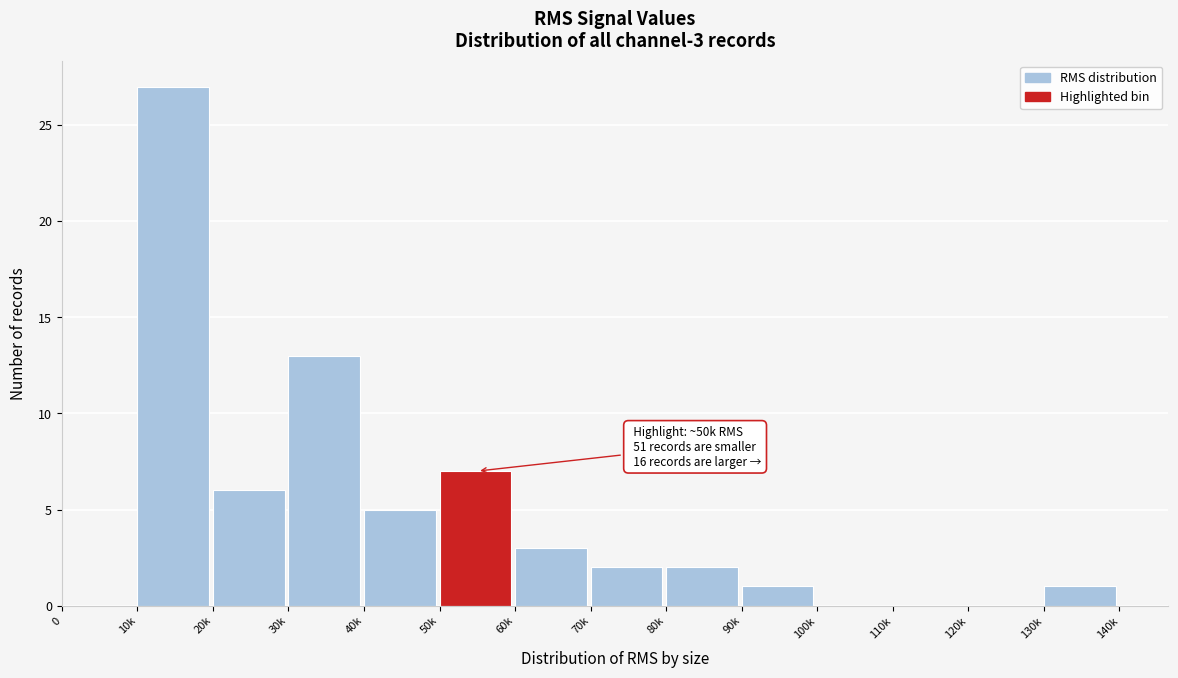

Reading left to right, transcribe all the data shown in this chart.

0=0	10k=27	20k=6	30k=13	40k=5	50k=7	60k=3	70k=2	80k=2	90k=1	100k=0	110k=0	120k=0	130k=1